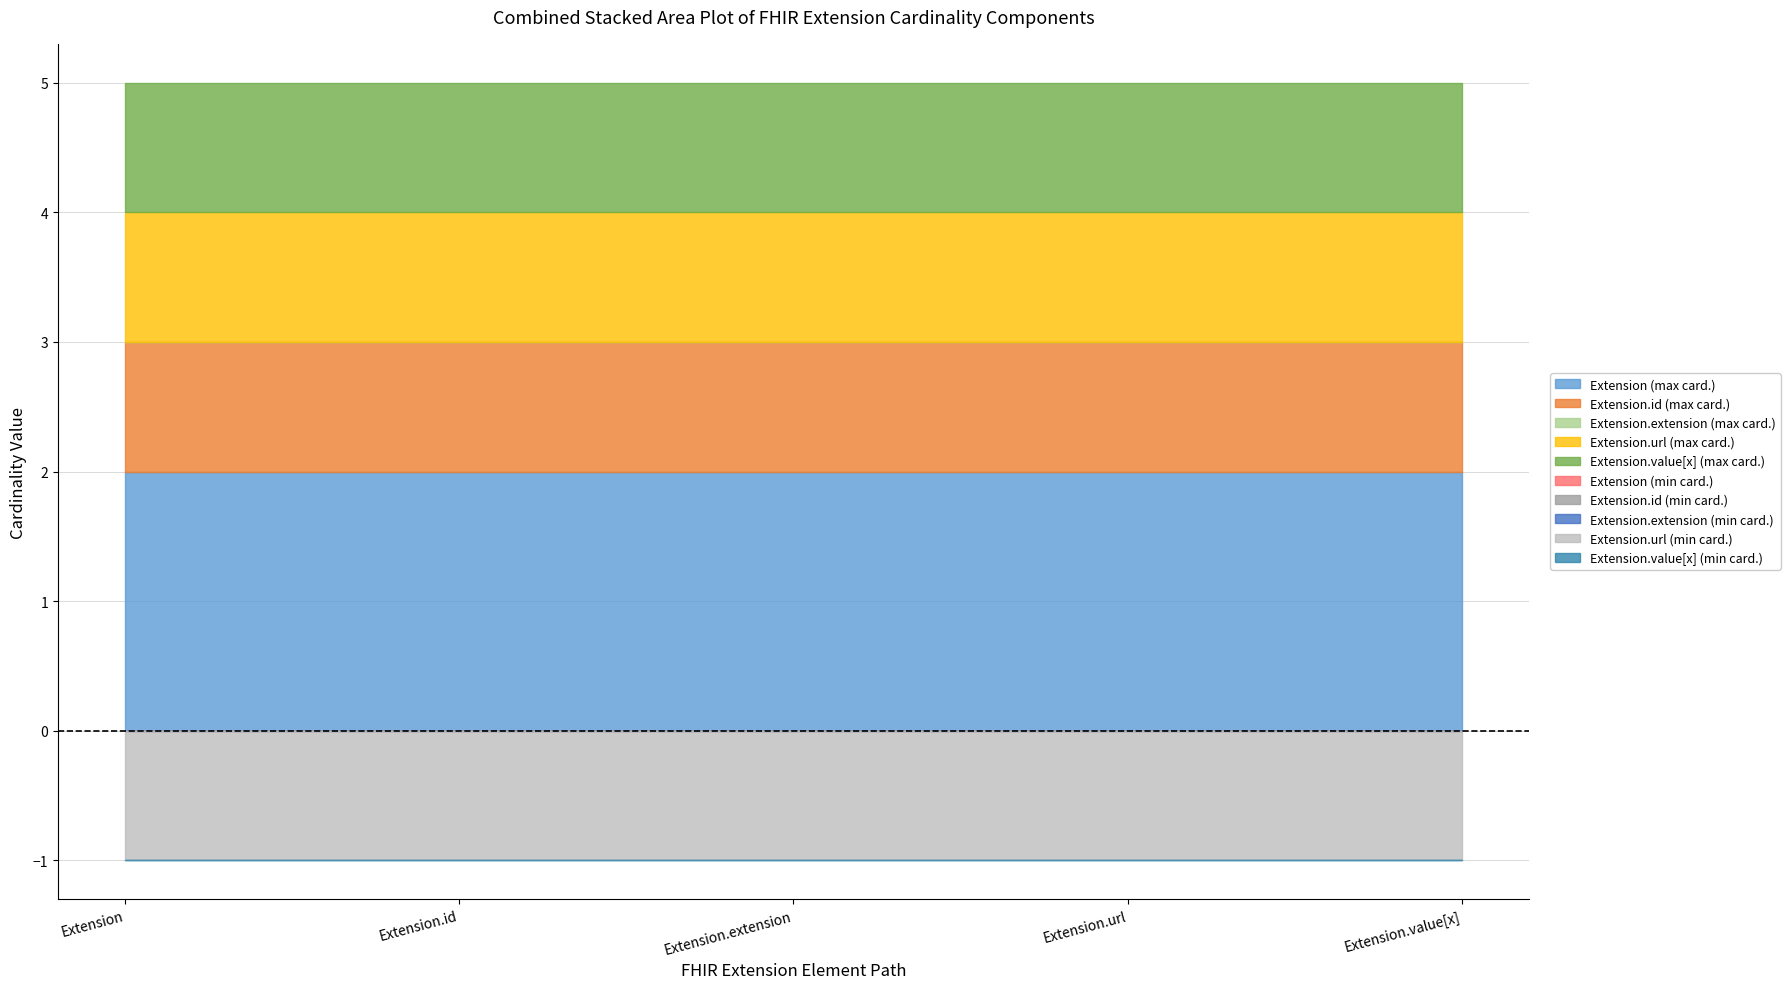

Is it true that Extension.extension equals 0 at Extension.id?

True